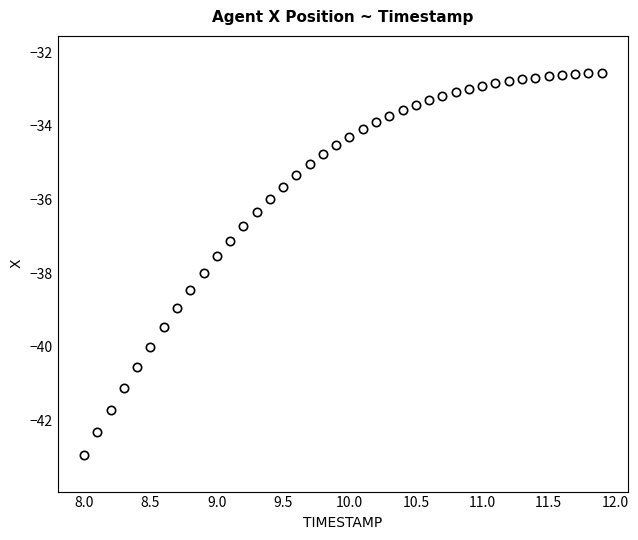

What is the range of X values (max minus min)?

3.9